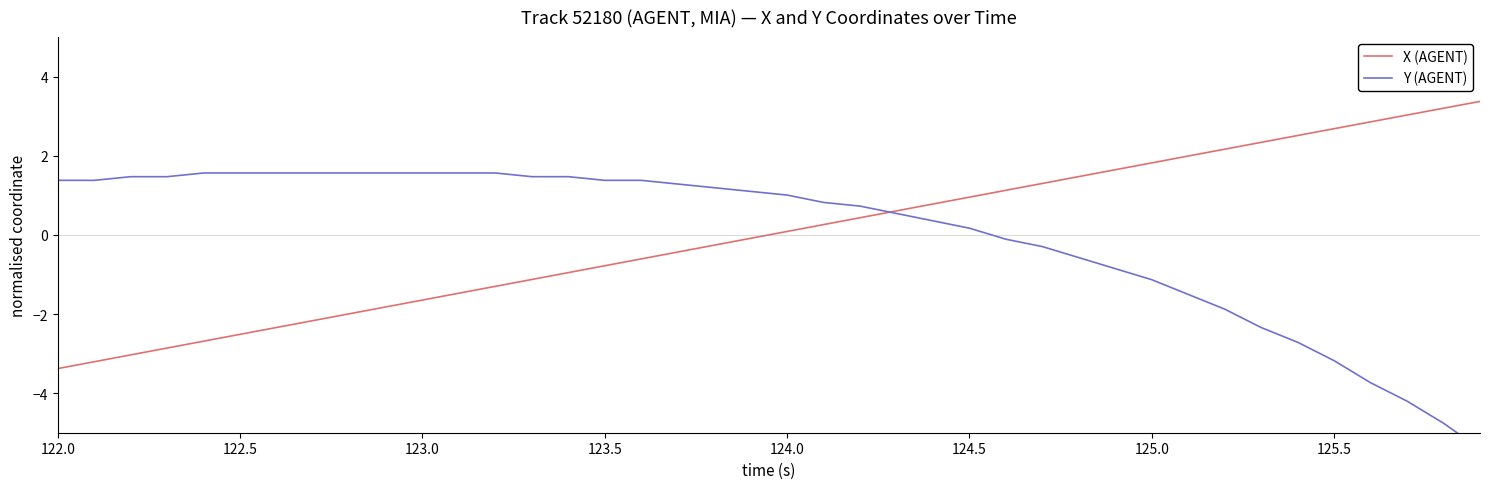

How many intersections are there between Y (AGENT) and X (AGENT)?

1